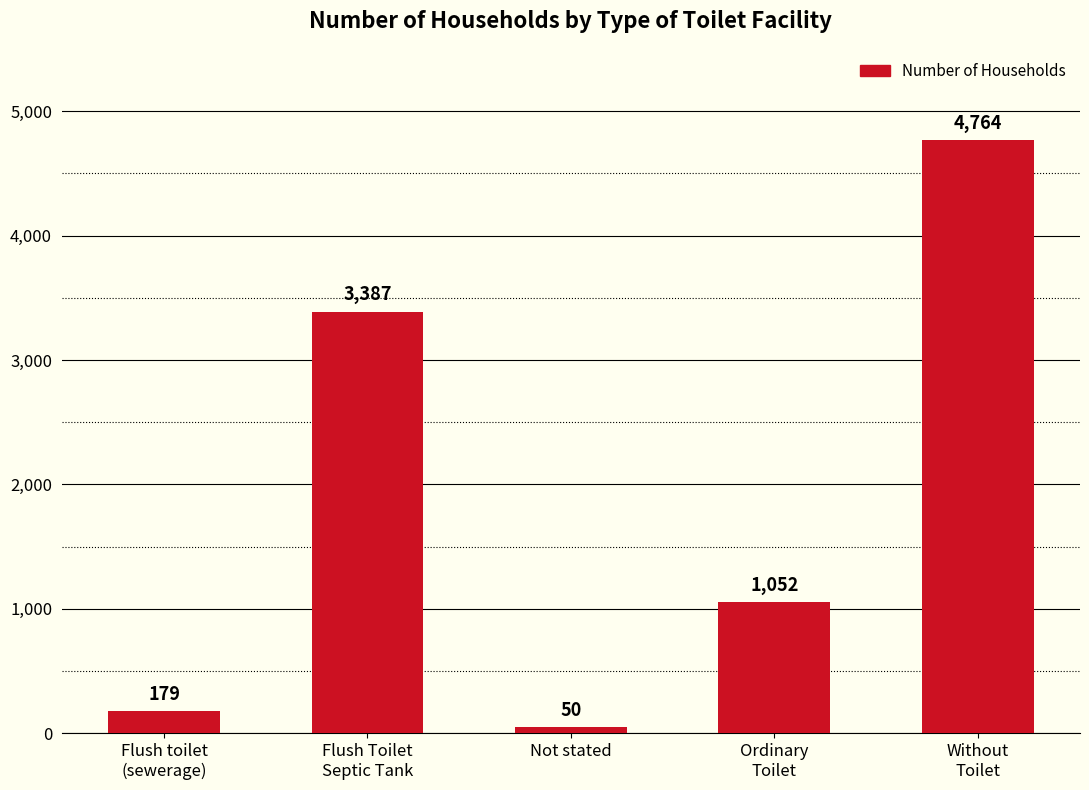

Where does the data first go above 1052?

Flush Toilet
Septic Tank